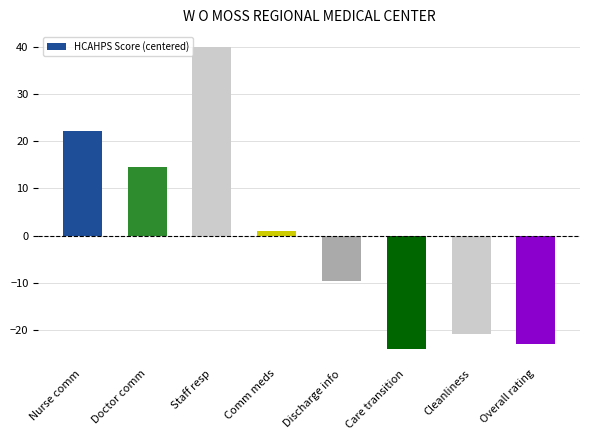

What is the value of the 1st bar from the left?

22.2